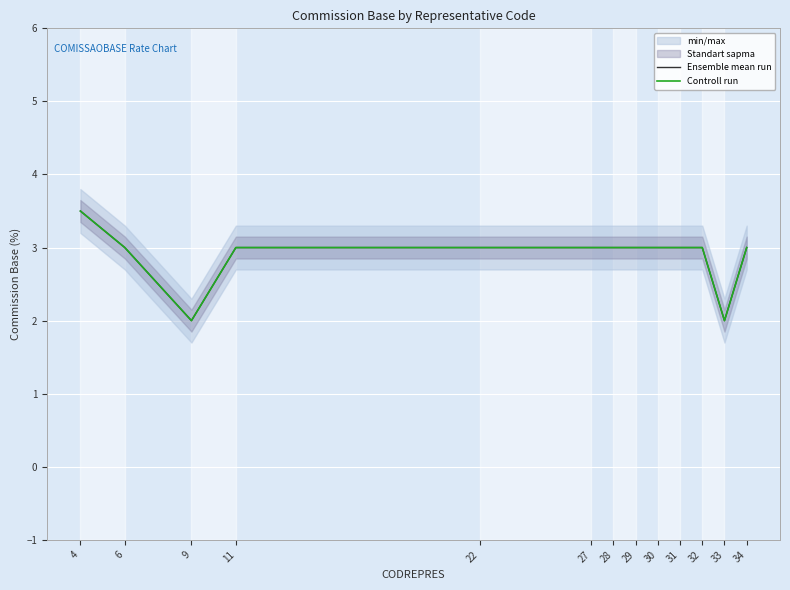

Rank the series at 27 from lowest to highest value.

Ensemble mean run, Controll run